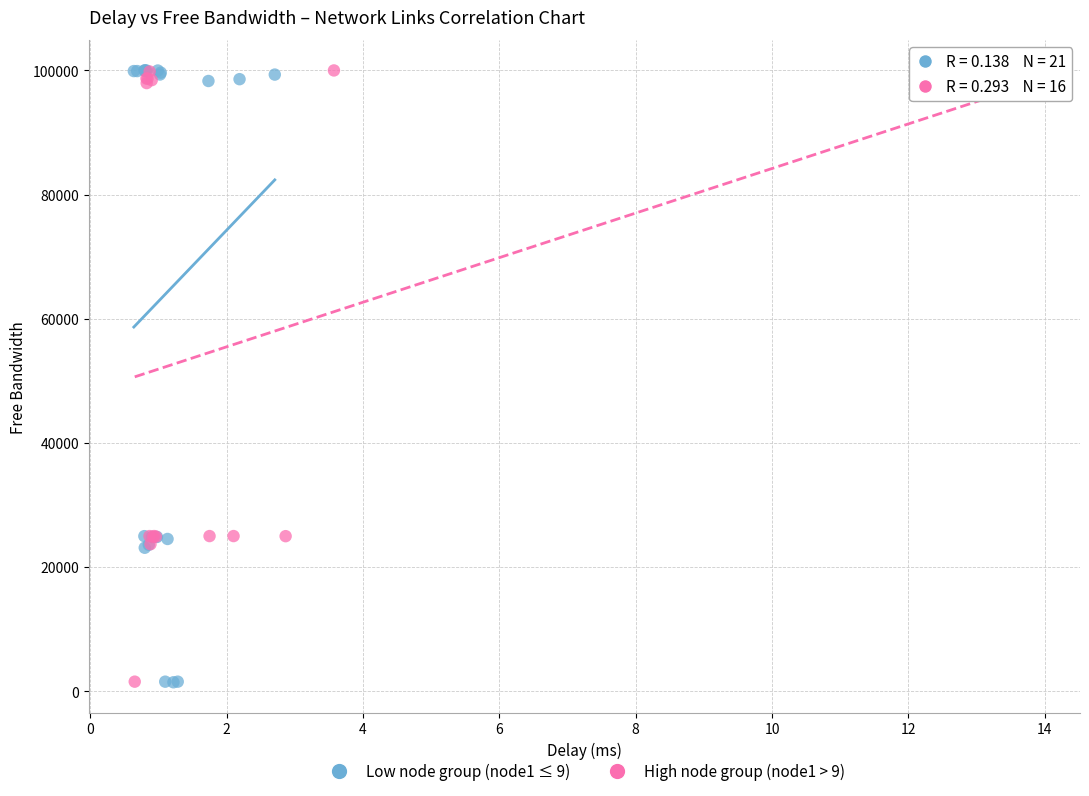

Which series has the largest Y range (max minus min)?

Low node group (node1 ≤ 9)